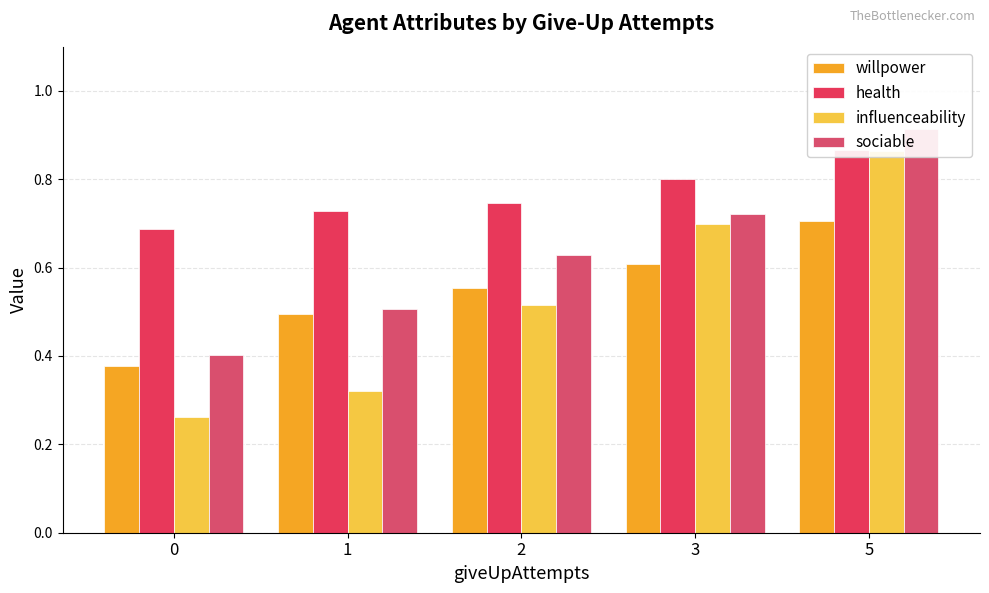

What is the smallest value displayed?

0.3